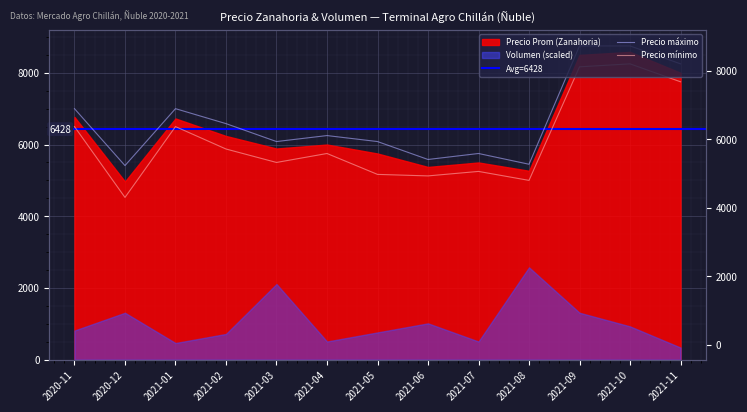

True or false: Precio minimo and Precio promedio ponderado cross at least once.

False